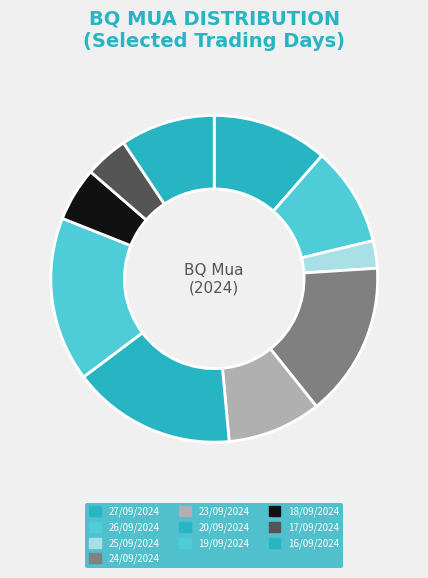

How many slices are in this pie chart?

10